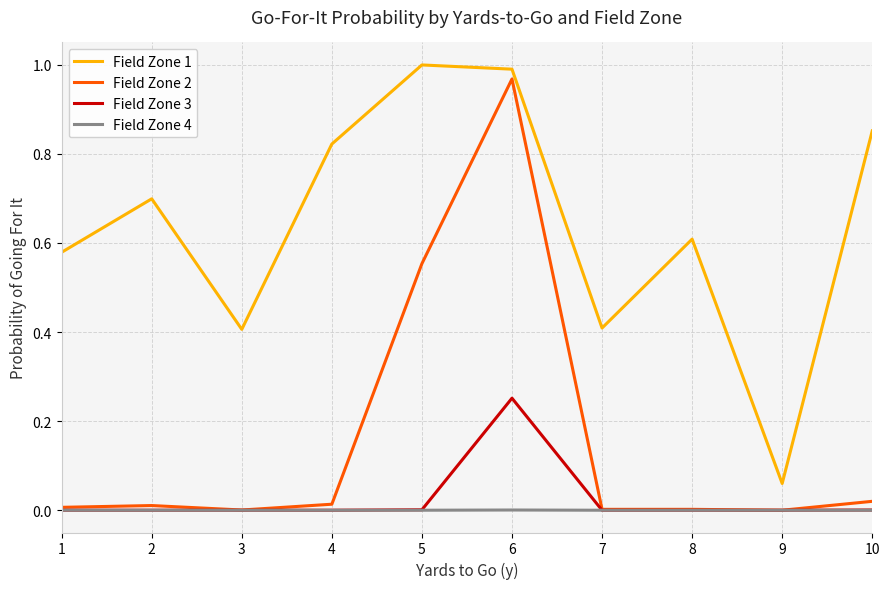

Which series has the largest range (max minus min)?

Field Zone 2